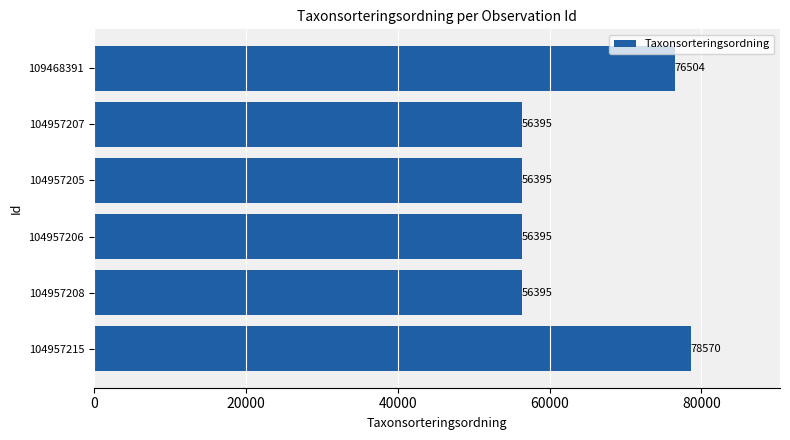

Approximately how many times larger is the value at 104957215 compared to 104957208?

1.4